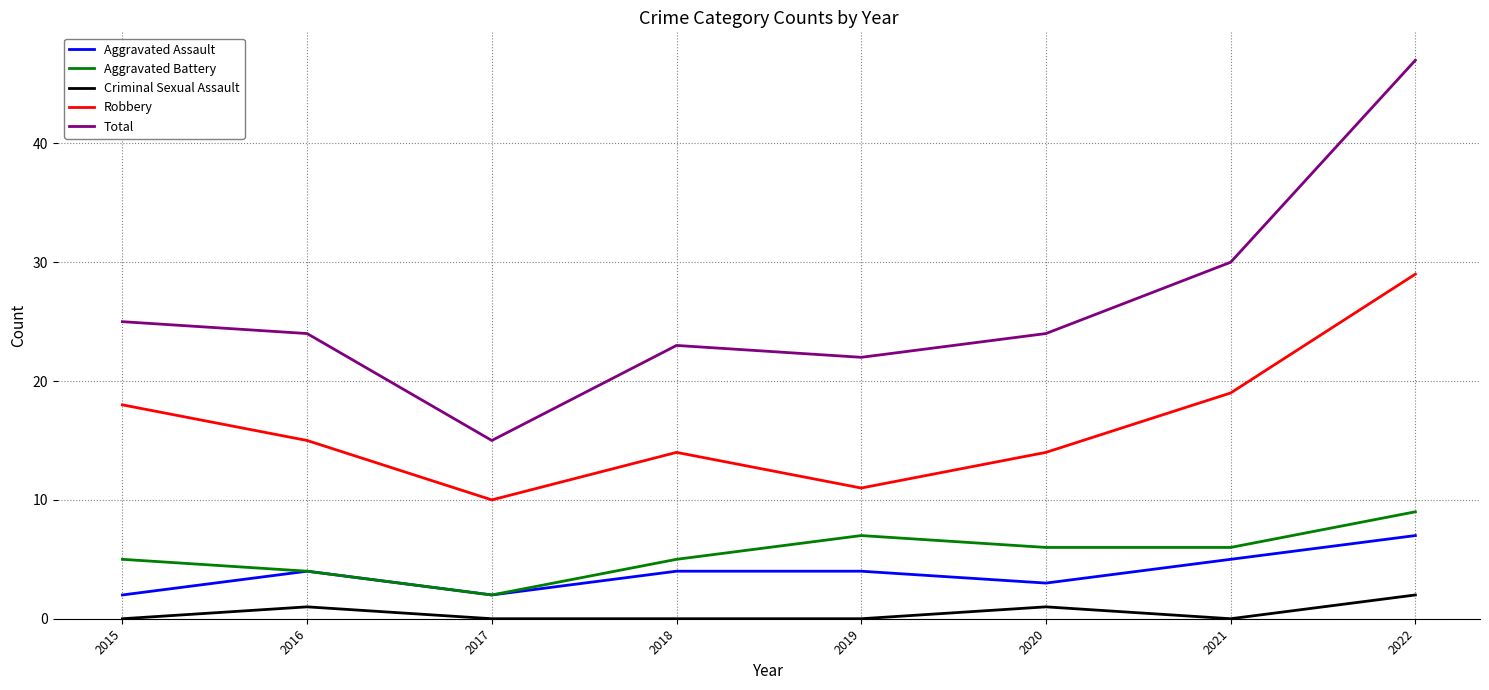

Which category has the highest value in the Criminal Sexual Assault series?

2022